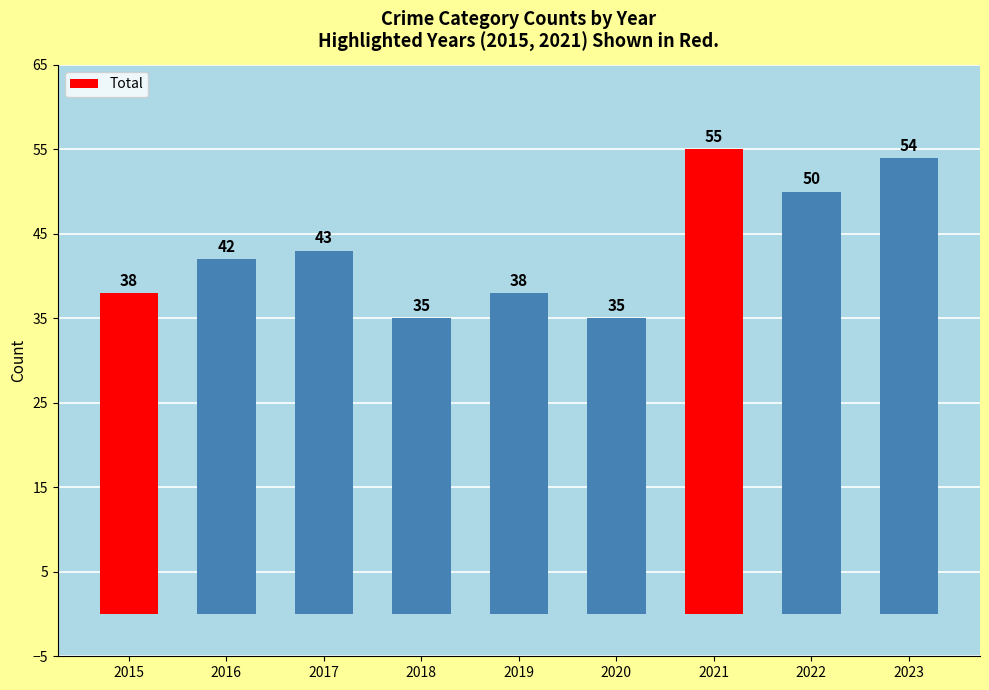

What value does the data have at 2015, to the nearest 10?

40